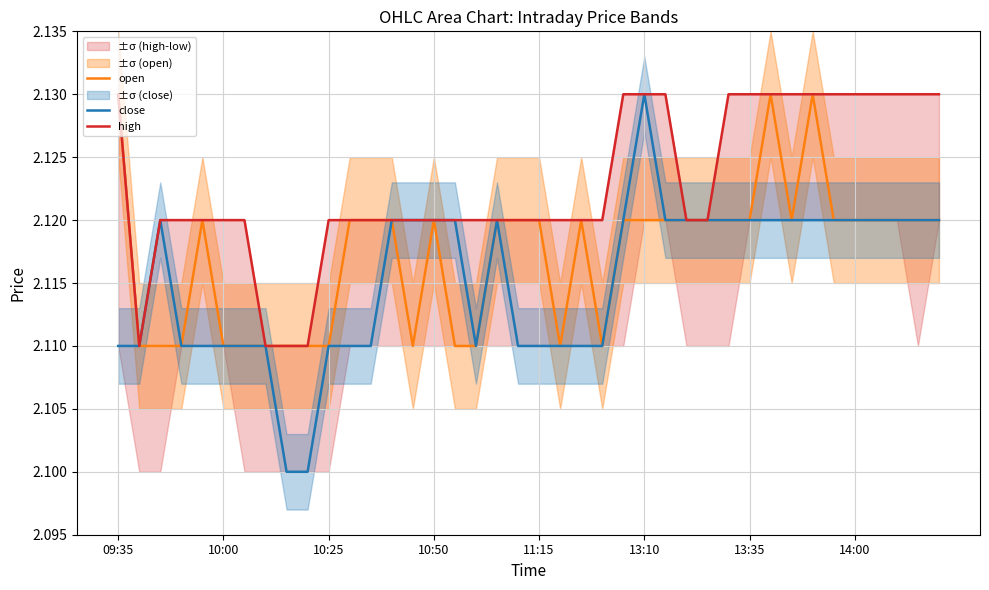

Rank the series by their maximum value, from highest to lowest.

open, close, high